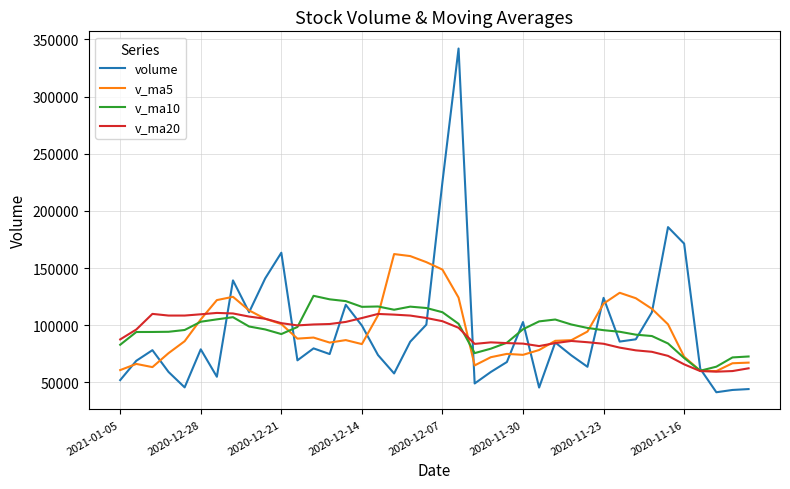

What is the maximum value shown in the chart?

342099.4